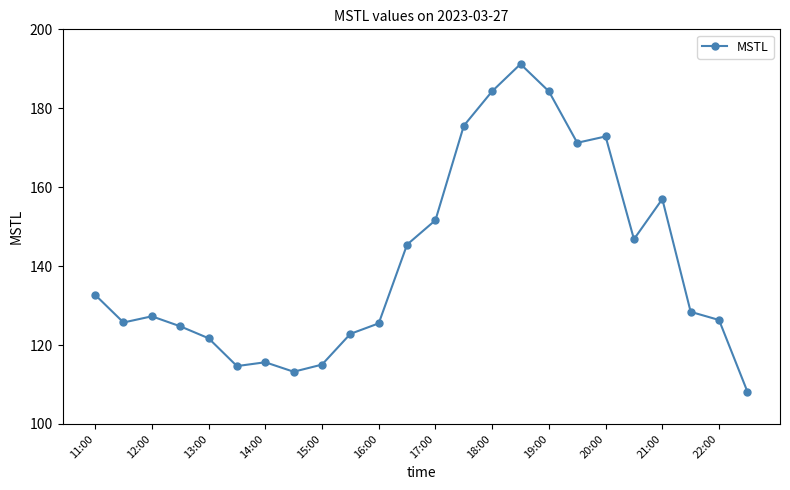

True or false: the data has more than 0 interior local peaks.

True